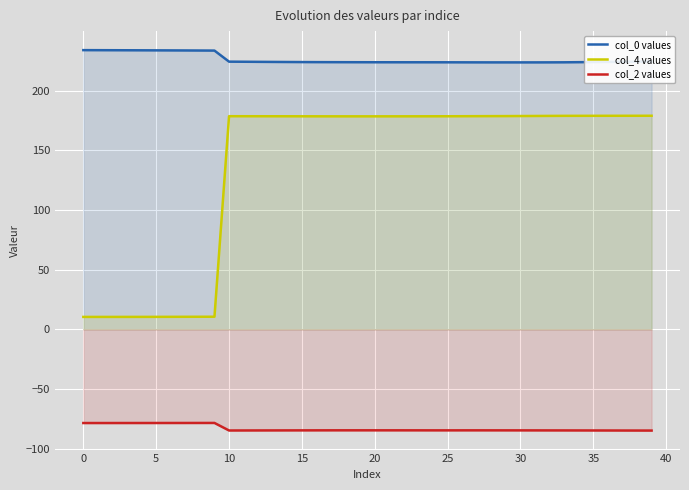

What is the sum of all col_0 values values?

9051.0